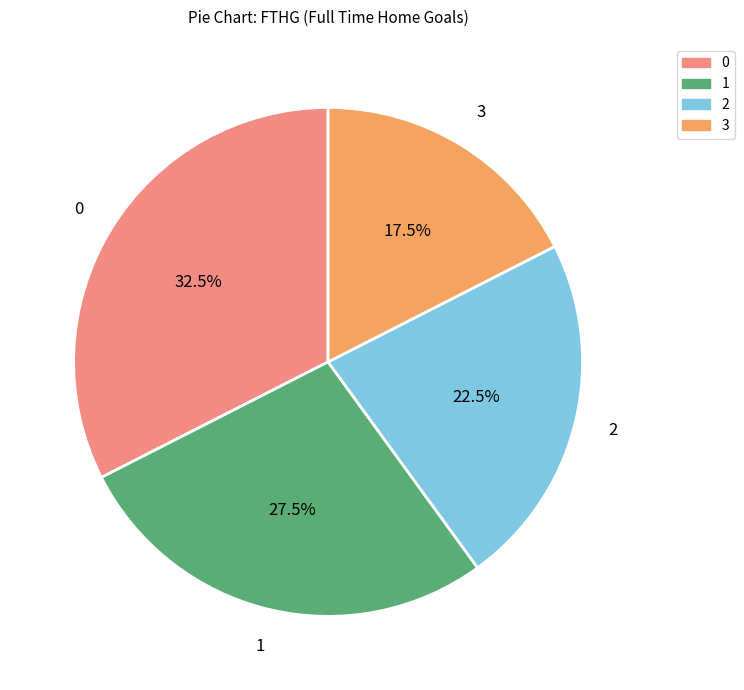

Is there any slice that represents more than half of the pie?

No